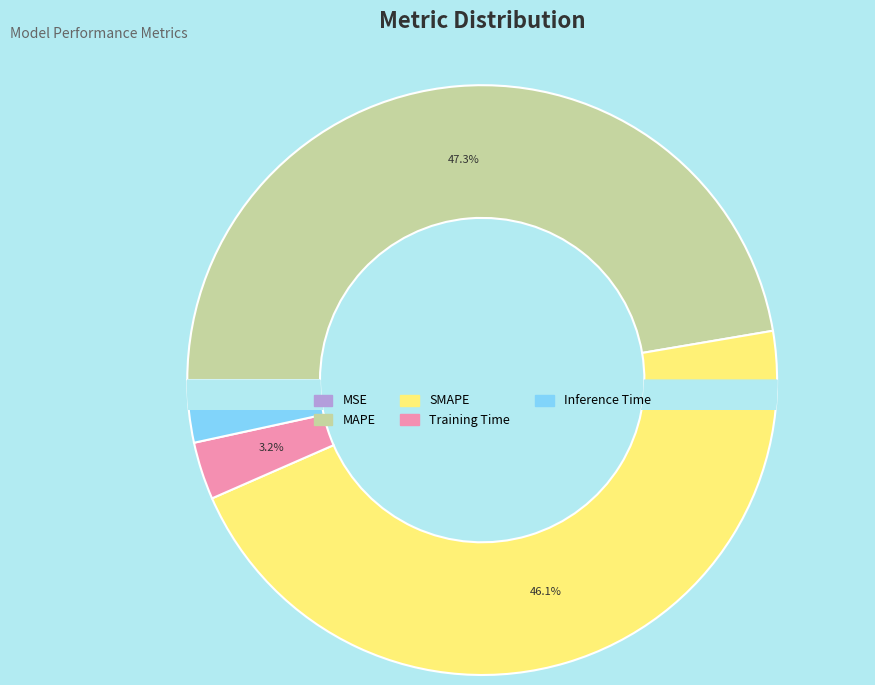

How much of the chart is everything except MAPE?

52.7%